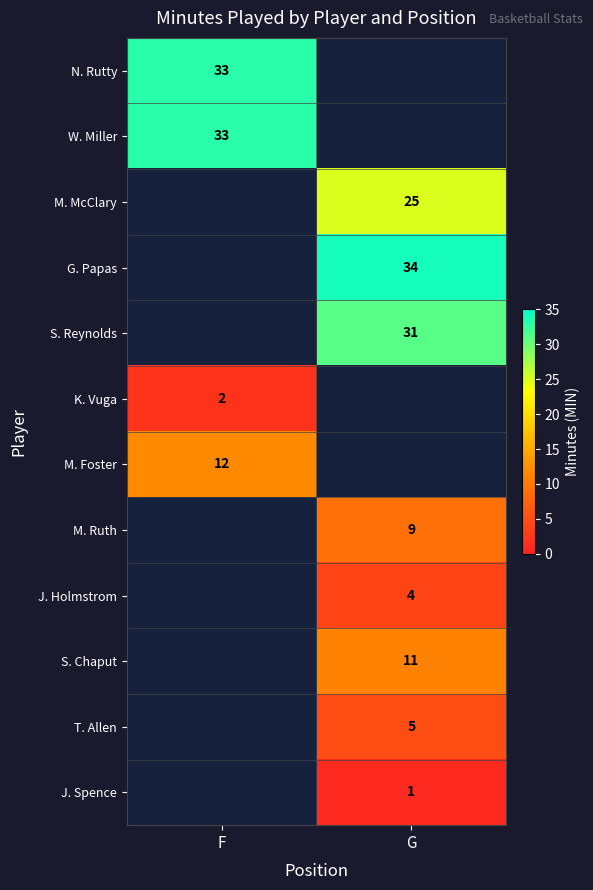

Is the value of S. Chaput at G greater than the value of T. Allen at G?

Yes